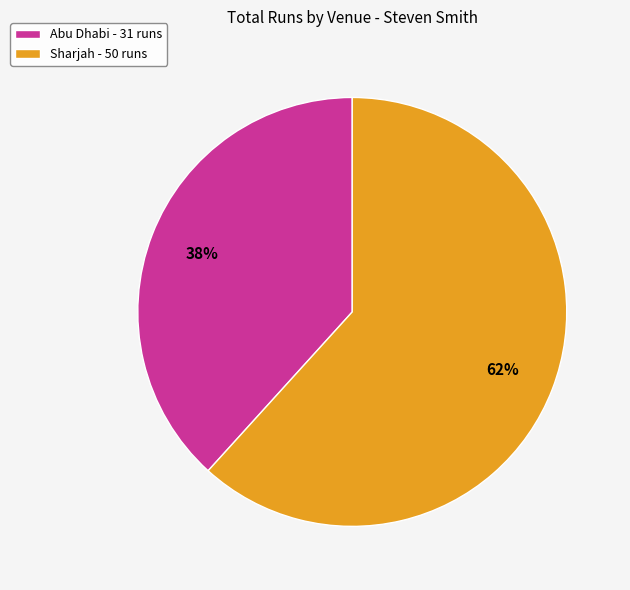

Between Sharjah - 50 runs and Abu Dhabi - 31 runs, which is larger?

Sharjah - 50 runs